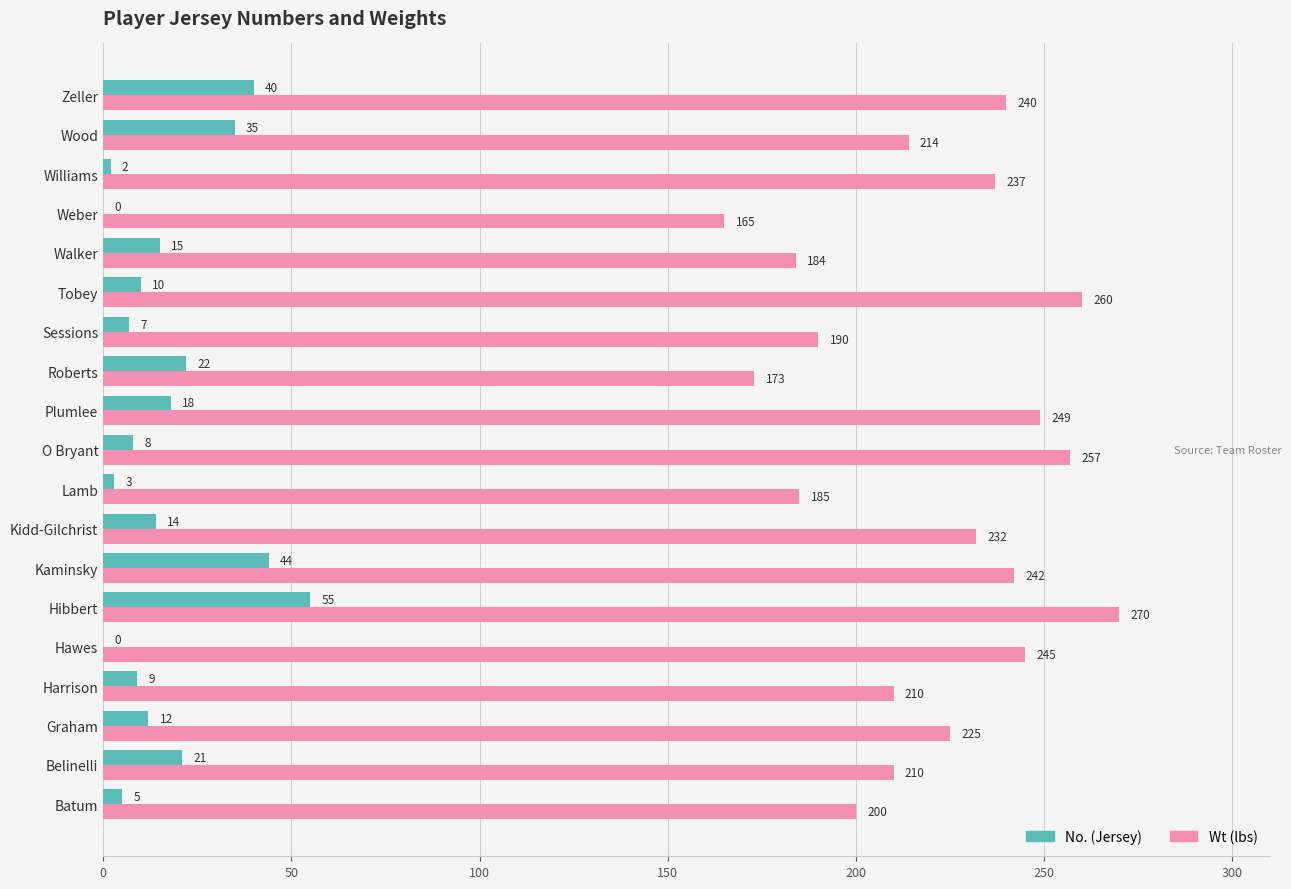

What is the total value across all series at Walker?

199